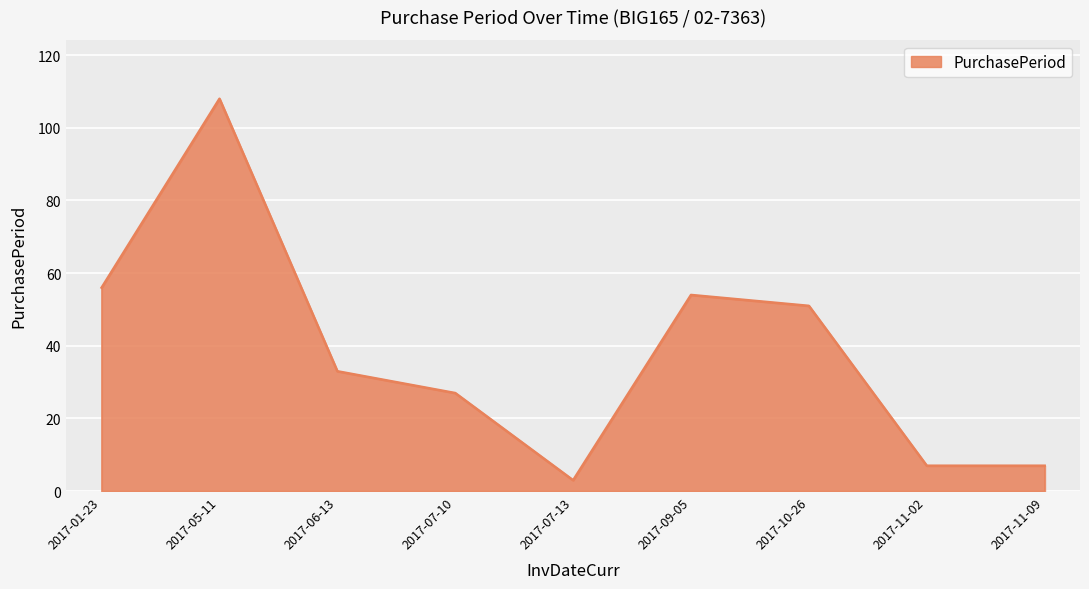

What is the smallest value displayed?

3